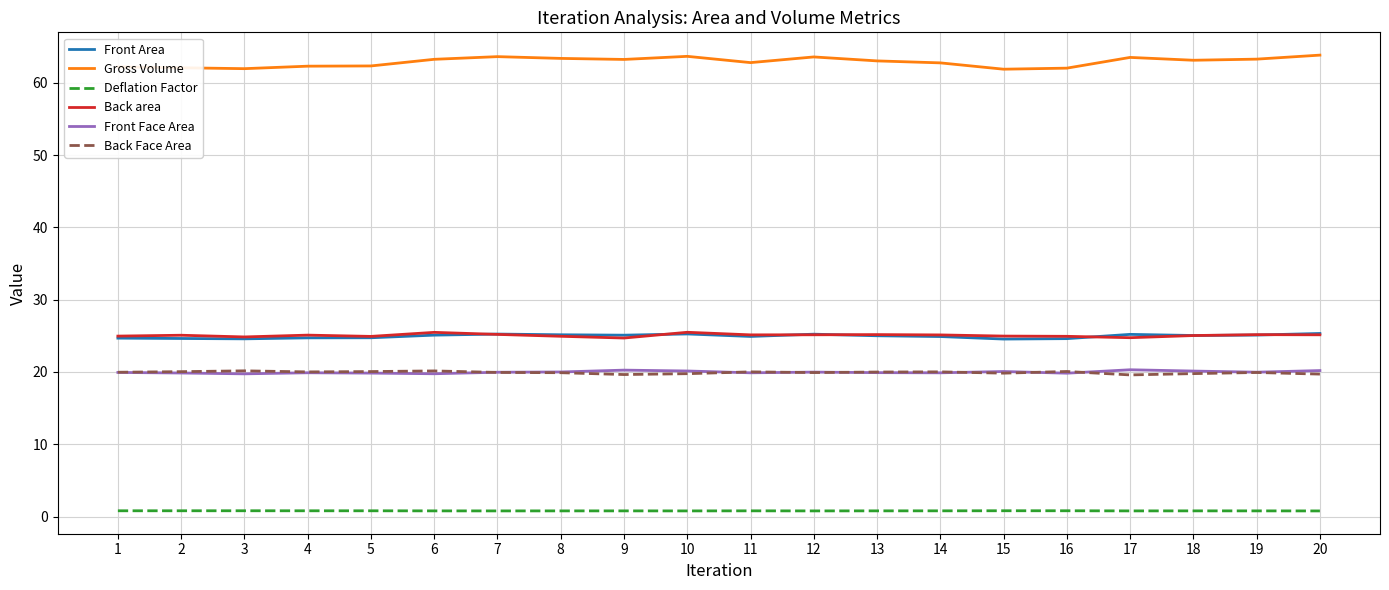

What is the average value of the Front Area series?

25.0